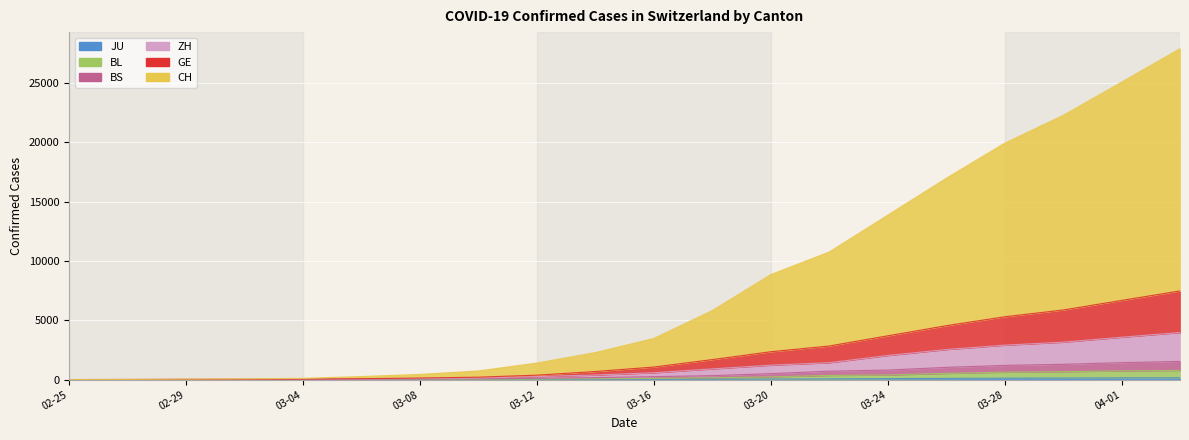

Does the chart display data point markers on the line(s)?

No